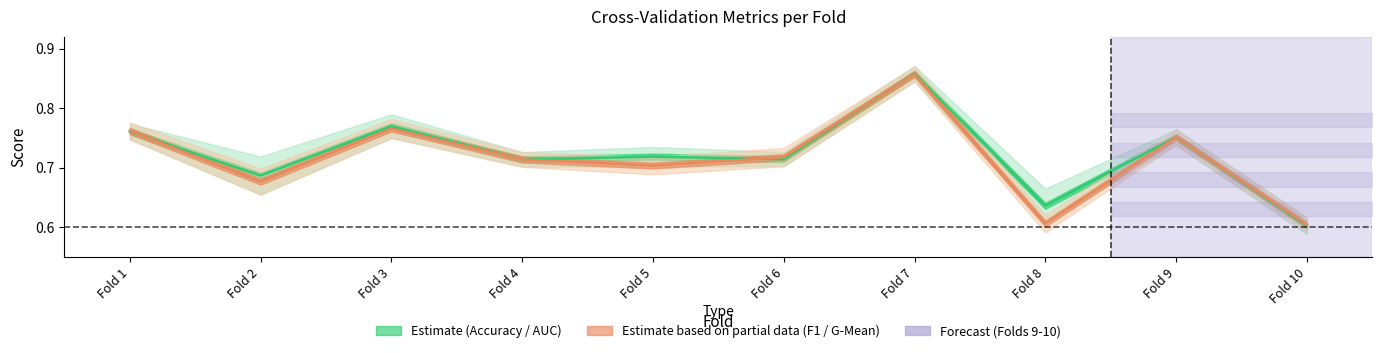

Which has a higher value, Fold 2 or Fold 6?

Fold 6